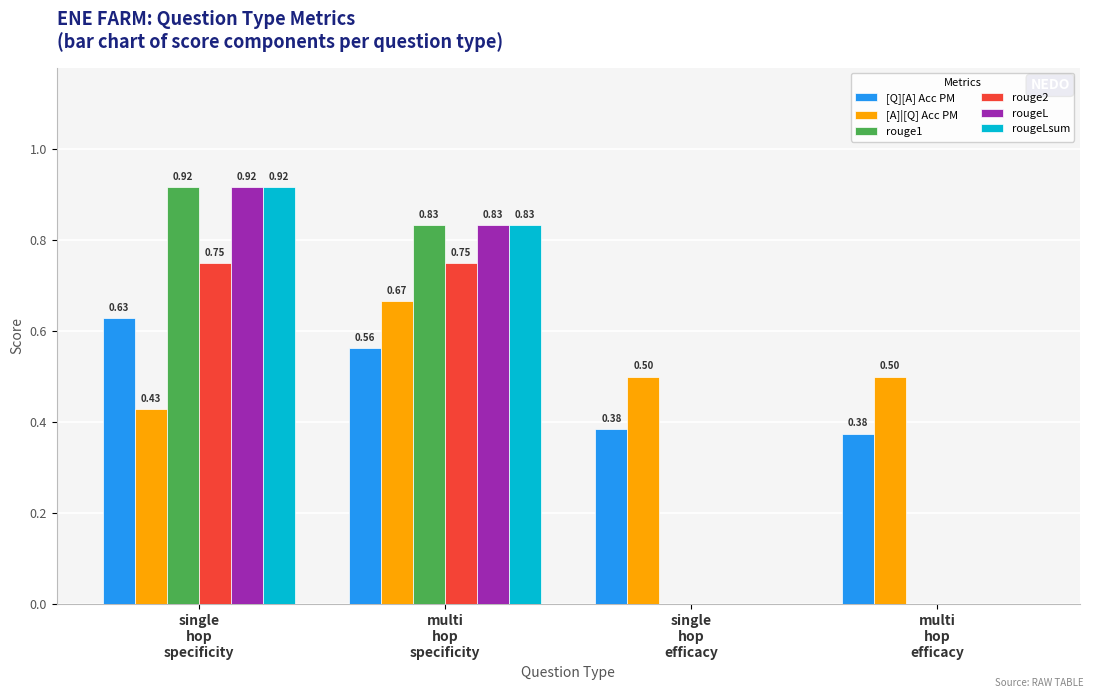

What is the sum of all rougeLsum values?

1.8